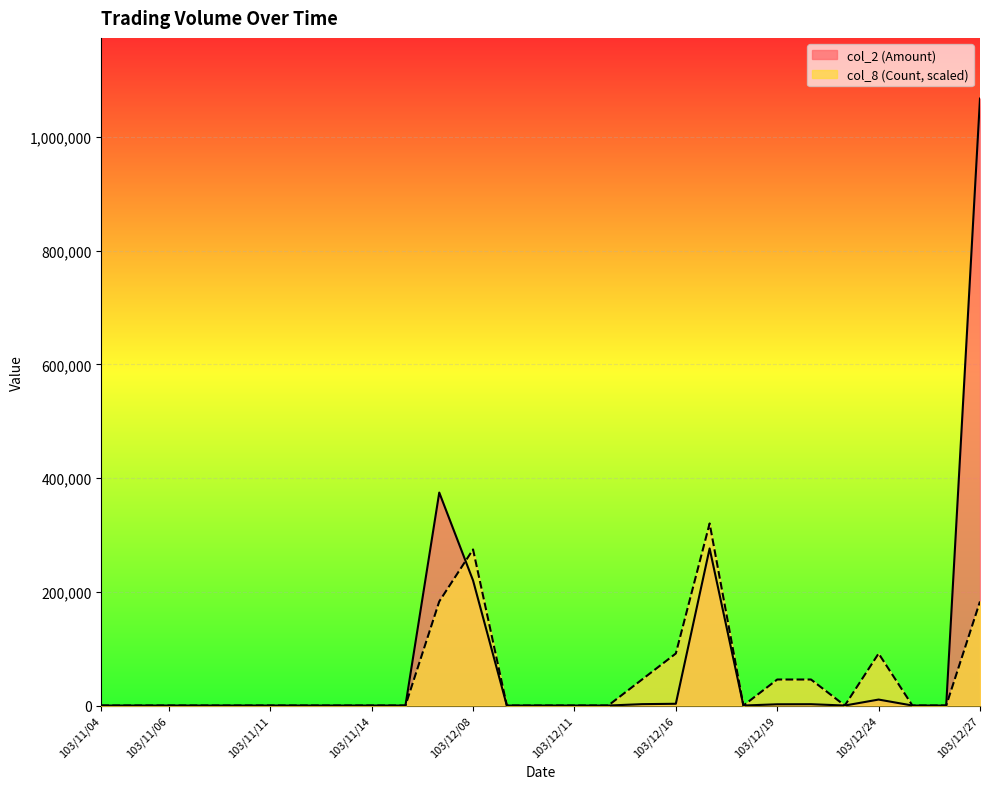

Is it true that col_8 (Count) equals 0.0 at 103/12/23?

True